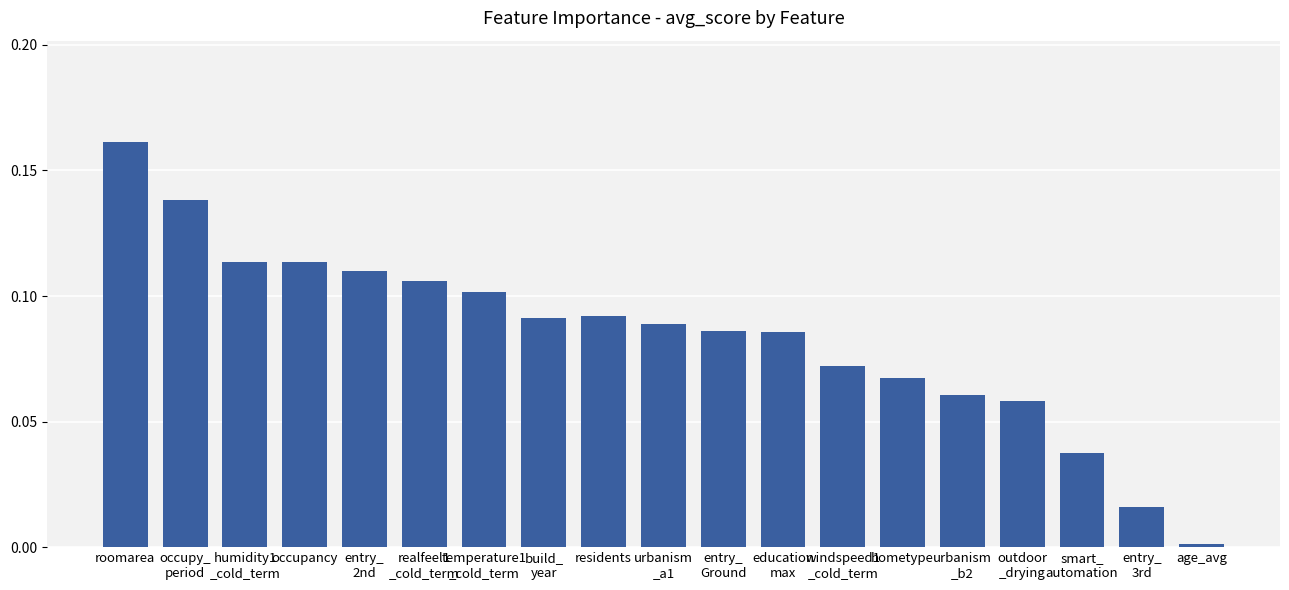

Does the chart contain any negative values?

No